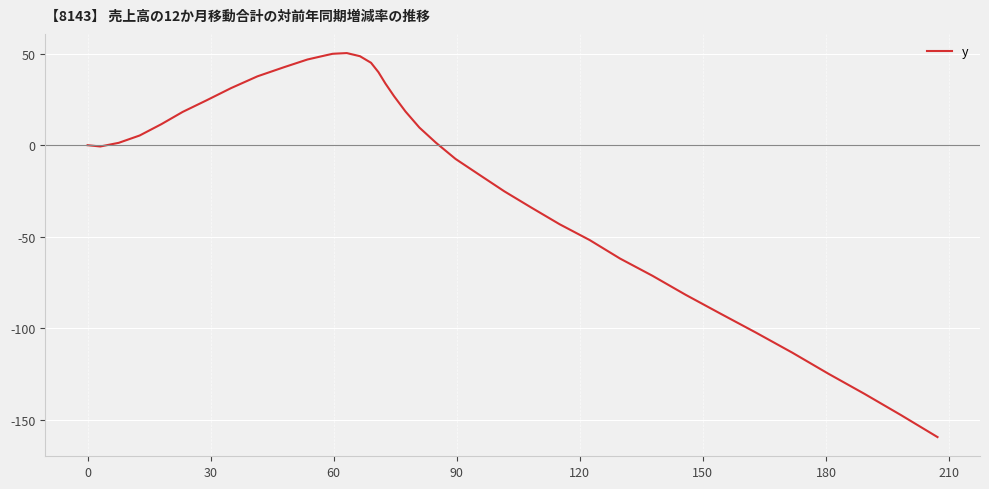

What is the smallest value displayed?

-159.4